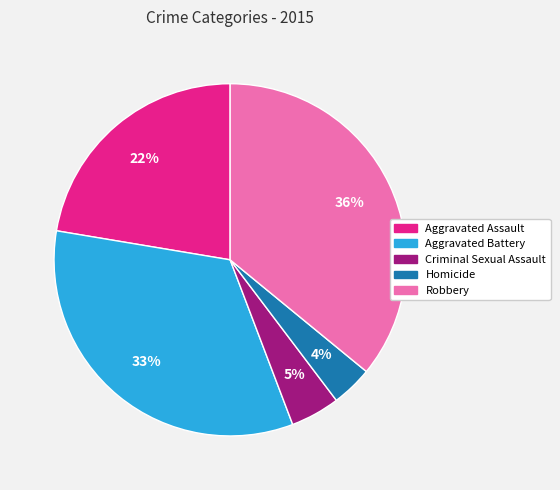

Do Criminal Sexual Assault and Aggravated Battery together represent more than half of the pie?

No